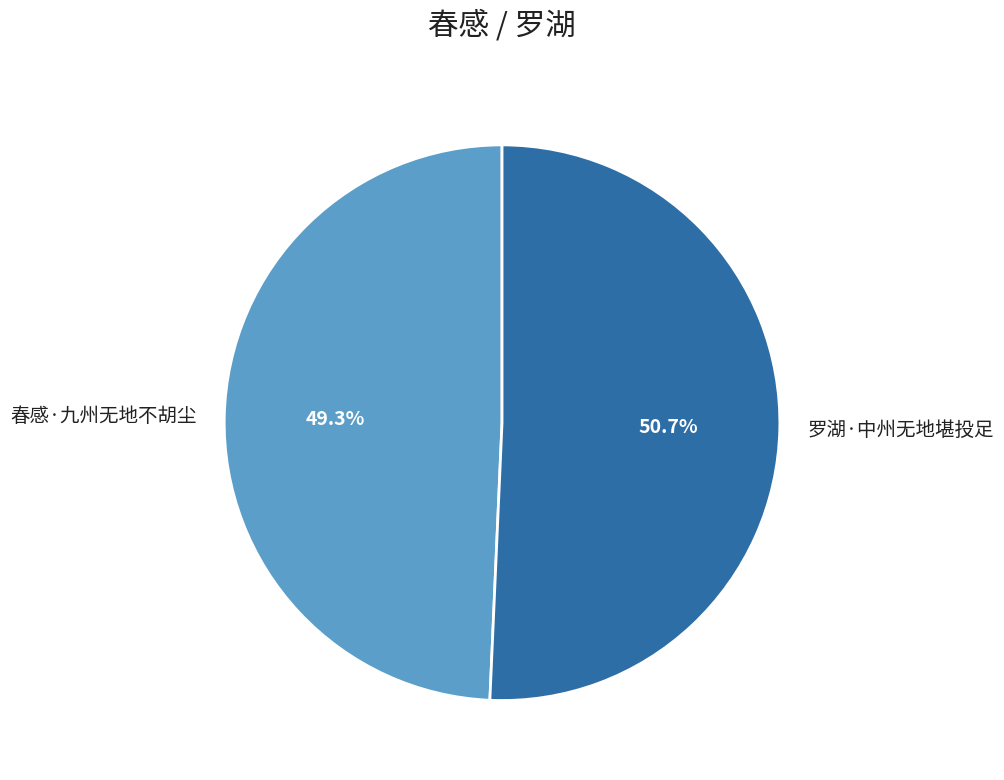

Is it true that 春感·九州无地不胡尘 is 37% of the pie?

False